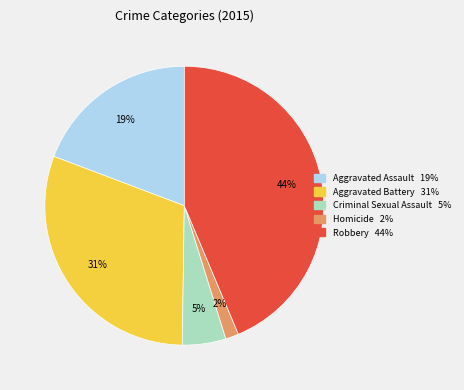

What is the smallest slice in the pie chart?

Homicide